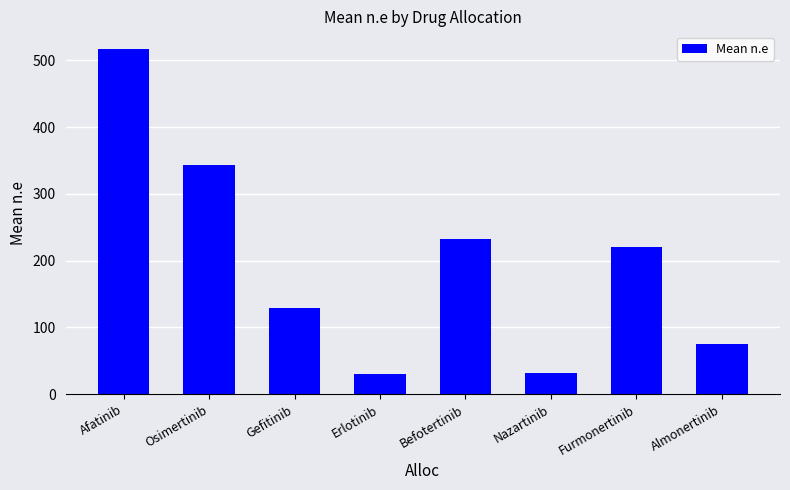

What is the maximum value shown in the chart?

517.7